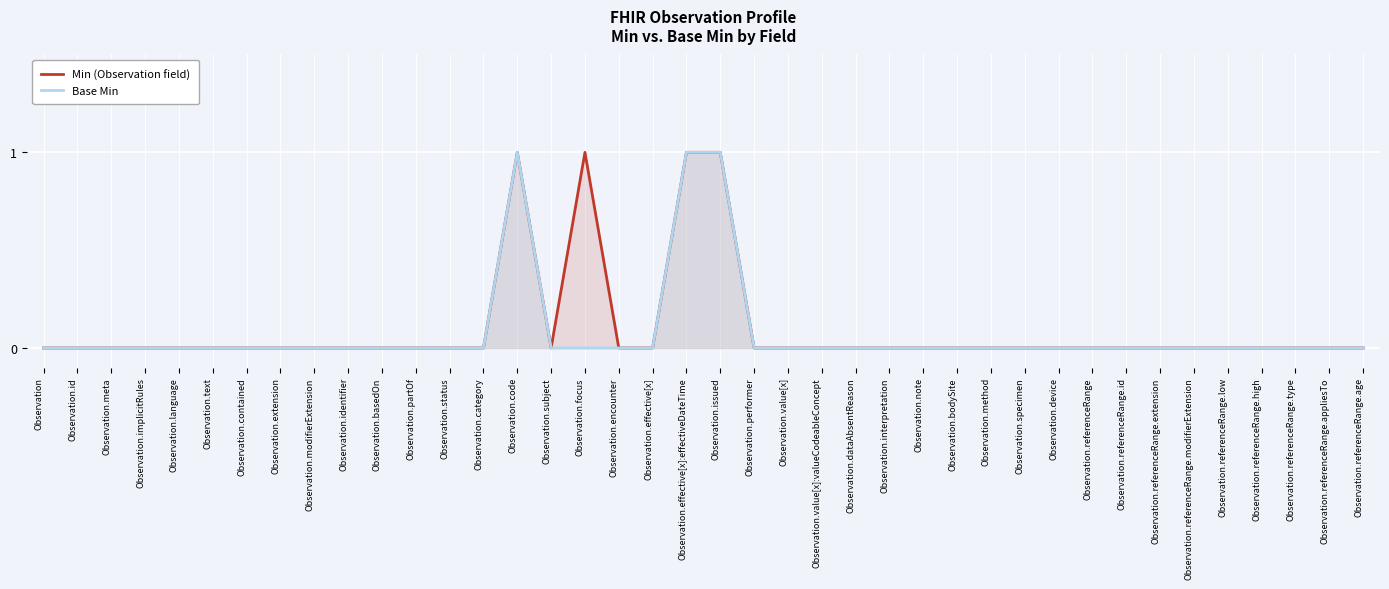

At which label is Base Min closest to 0?

Observation